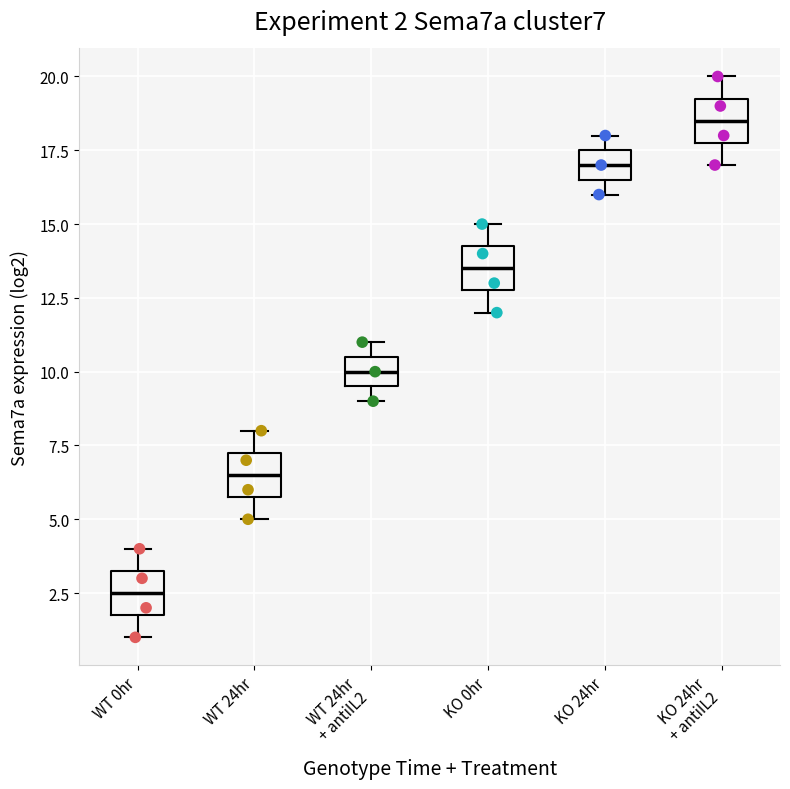

Which box's median line is the highest?

KO 24hr + antiIL2